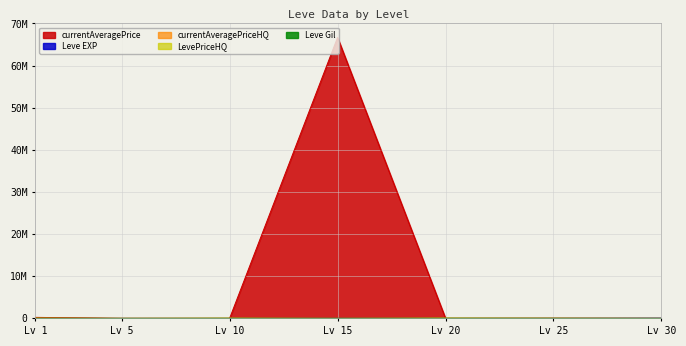

What is the difference between the maximum and second lowest values in the LevePriceHQ series?

68210